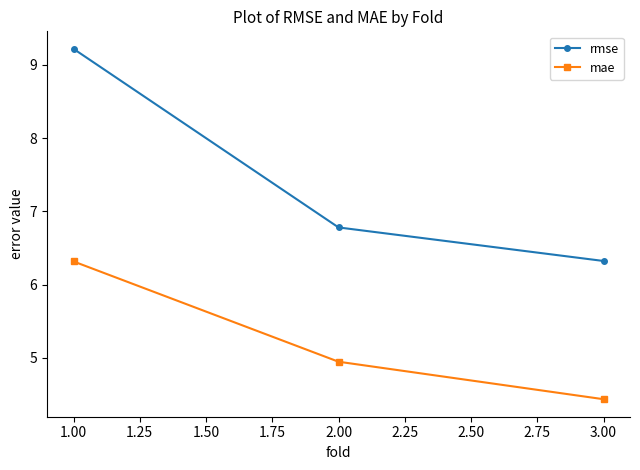

At which label does mae reach its peak?

1.00